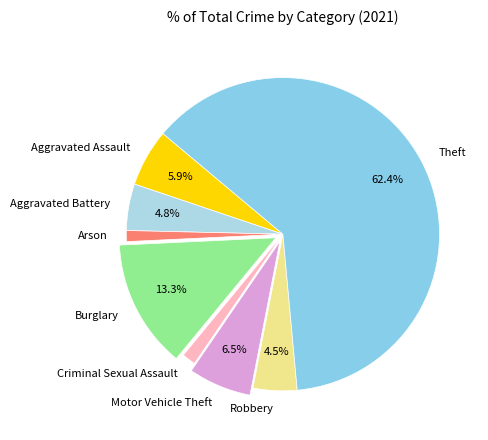

What percentage is NOT represented by Burglary?

86.7%